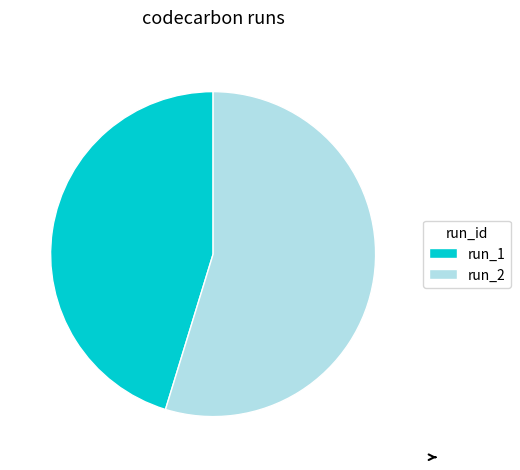

Rank the categories by value from highest to lowest.

run_2, run_1